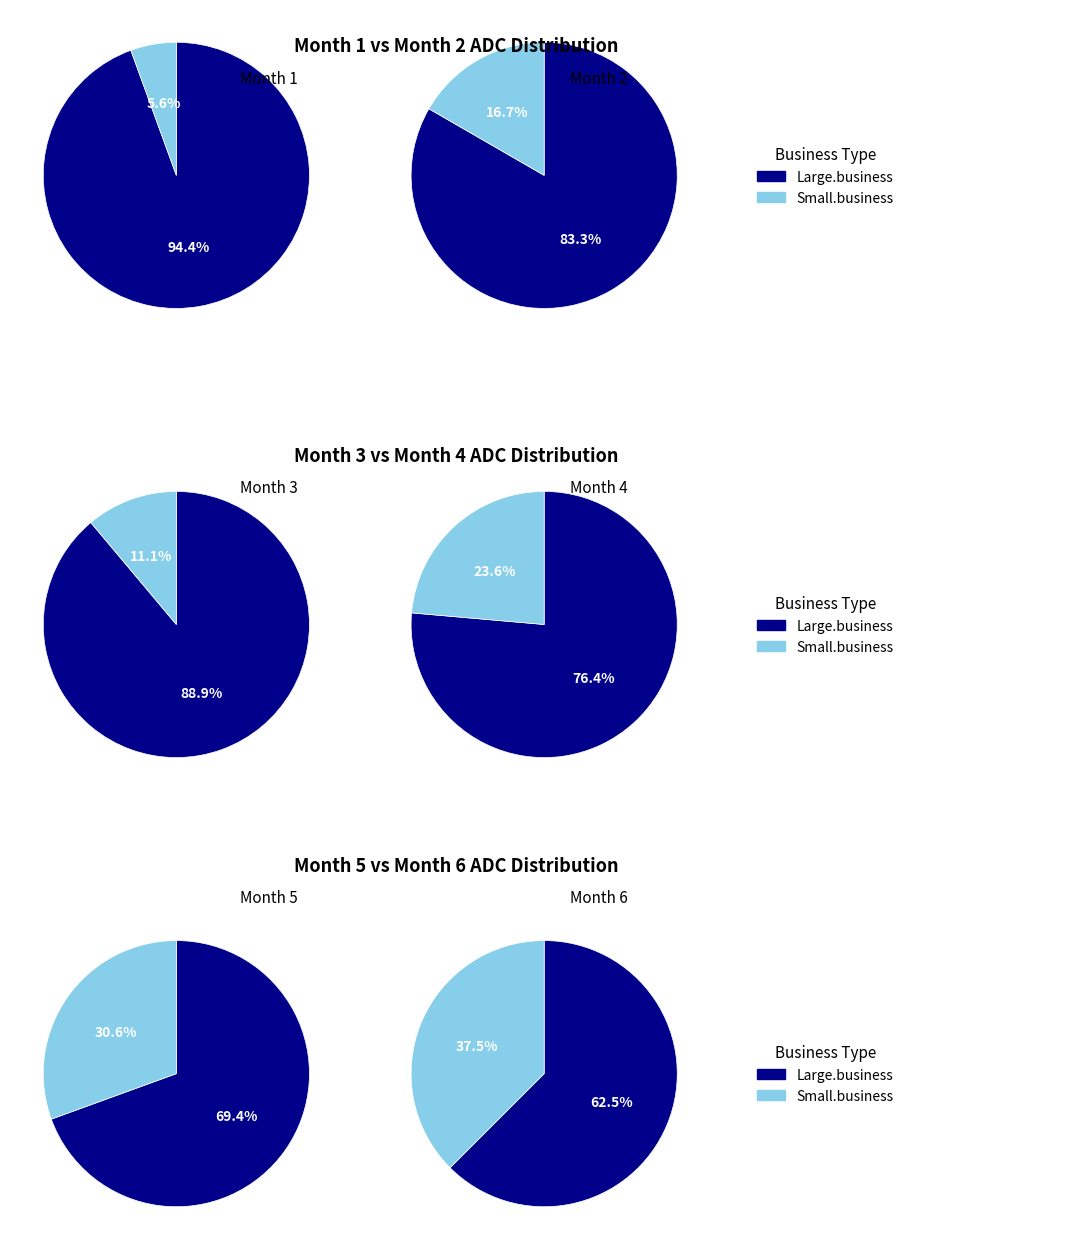

To the nearest percent, what is the average slice percentage?

50%